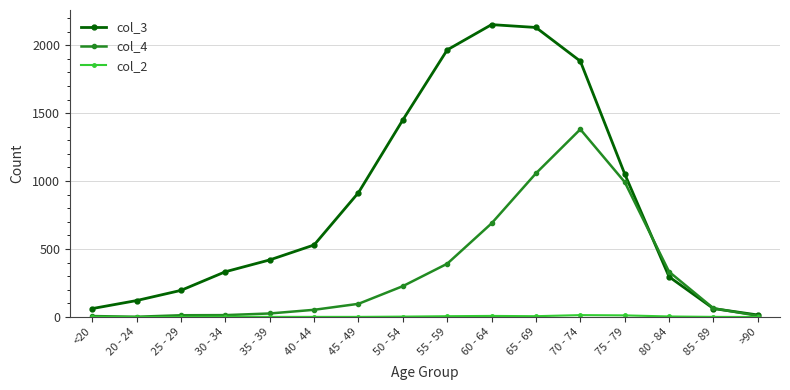

What is the label of the 12th point from the left?

70 - 74